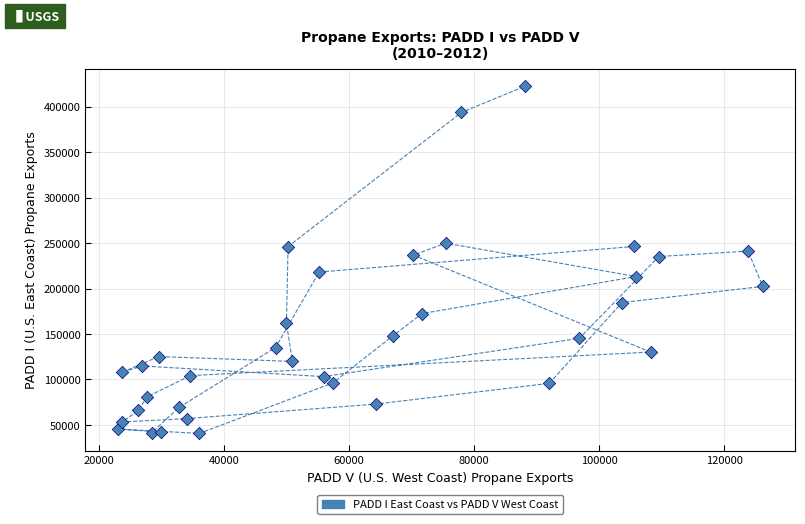

What is the range of X values (max minus min)?

103195